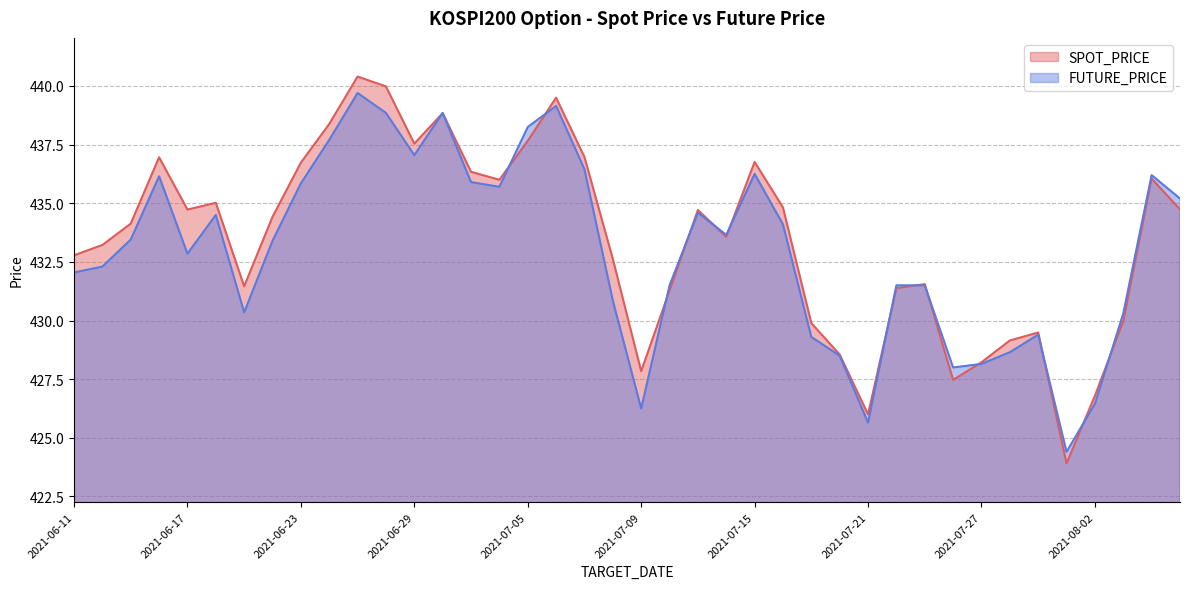

What is the maximum value shown in the chart?

440.4